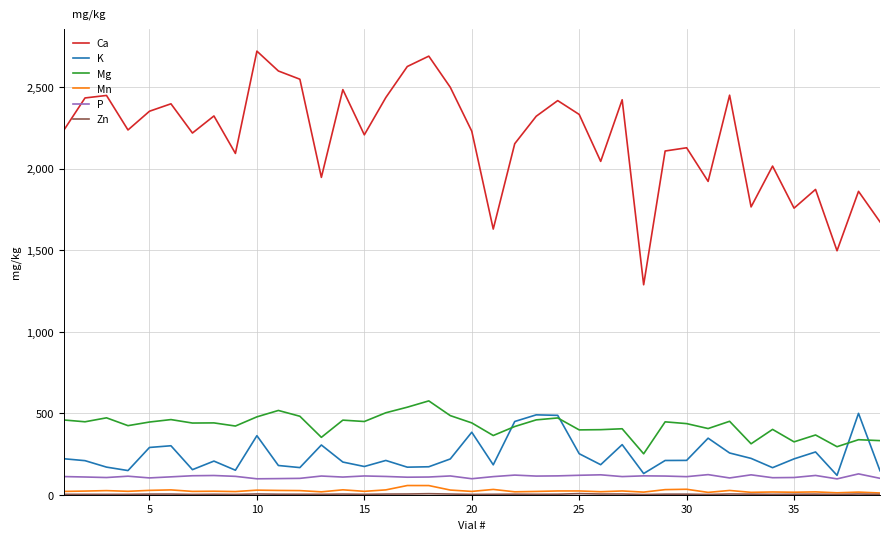

Which series has the largest total across all categories?

Ca